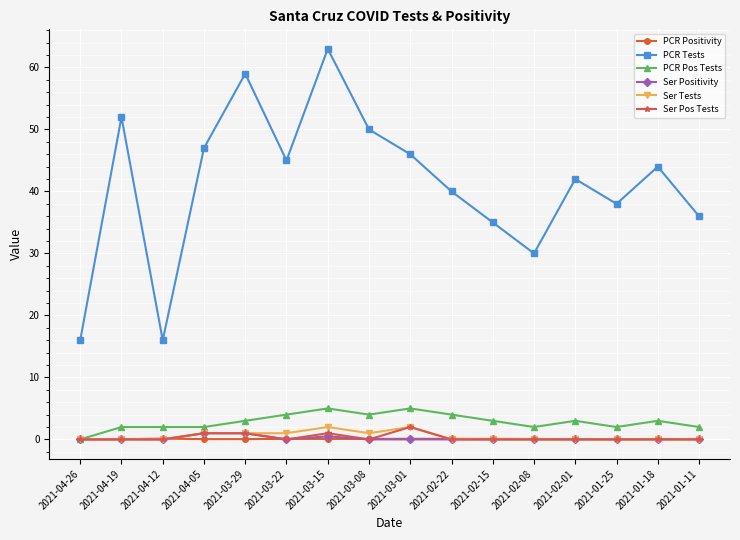

What is the minimum value for PCR Tests?

16.0